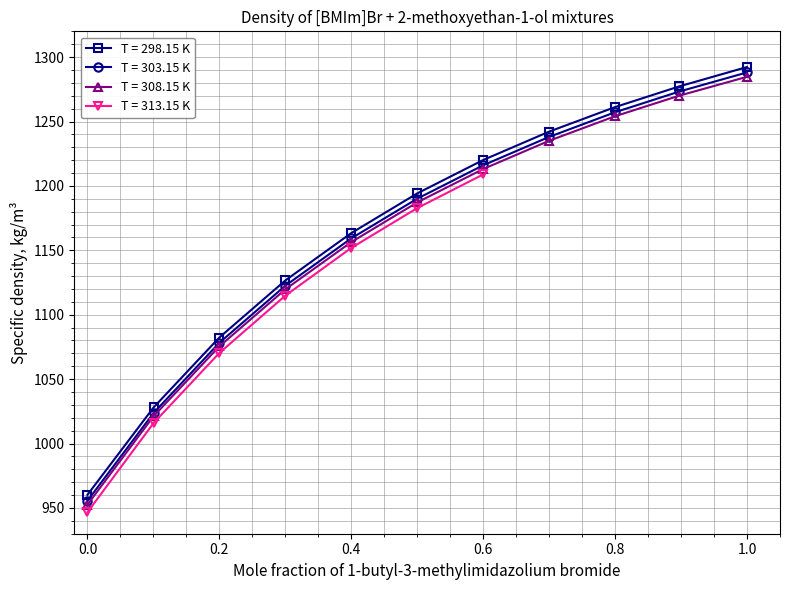

What is the total value across all series at 0.7002?

3715.4